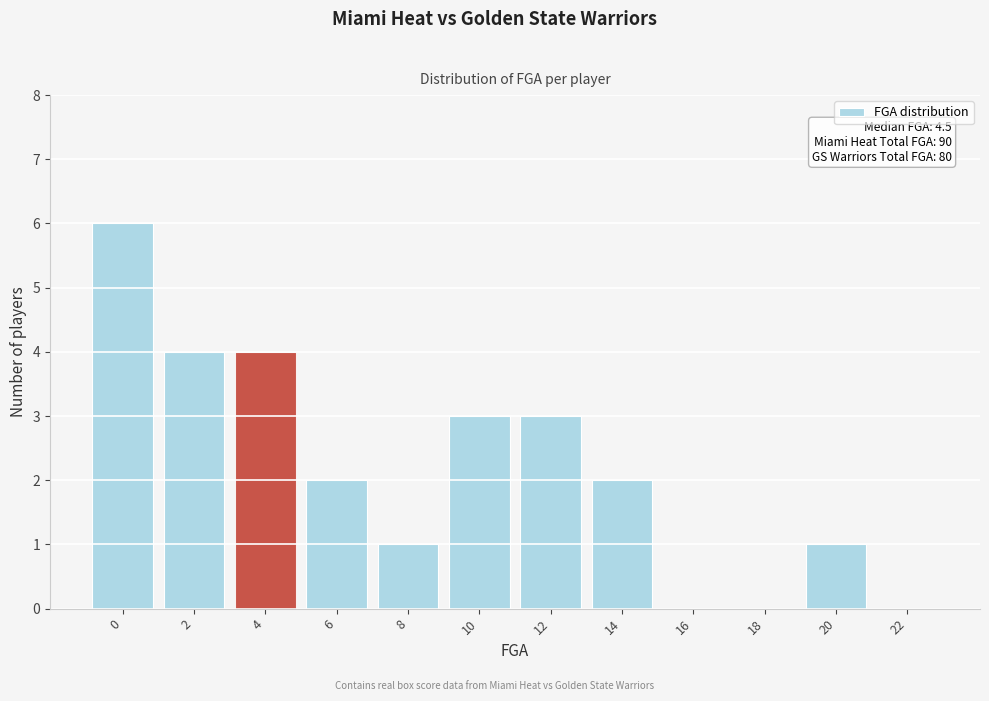

Reading right to left, what are all the values shown in this chart?

22=0	20=1	18=0	16=0	14=2	12=3	10=3	8=1	6=2	4=4	2=4	0=6